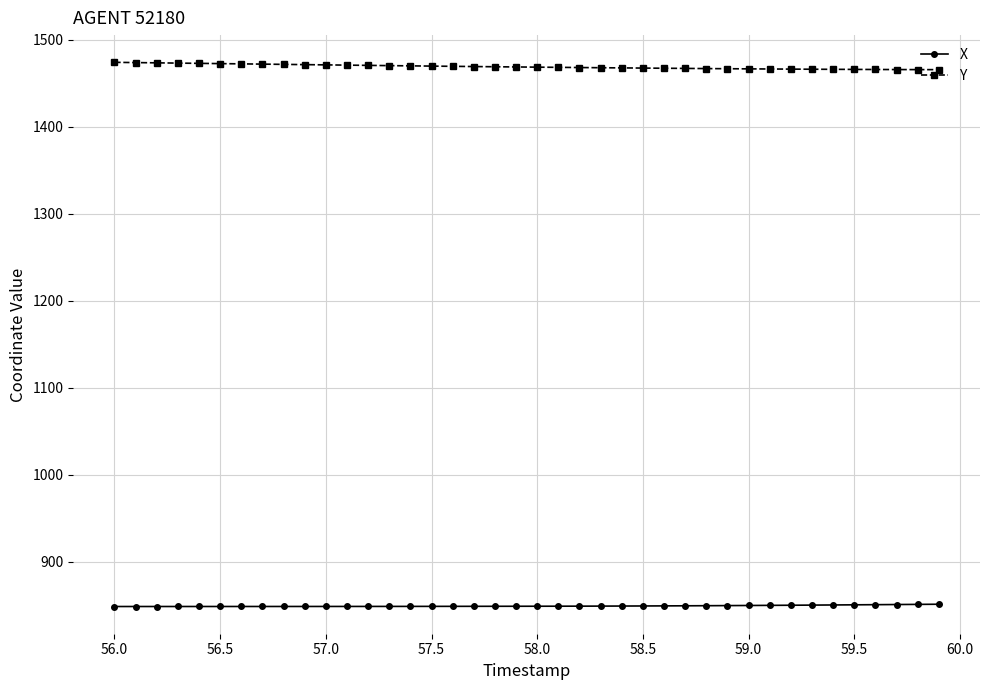

True or false: Y and X intersect in this chart.

False